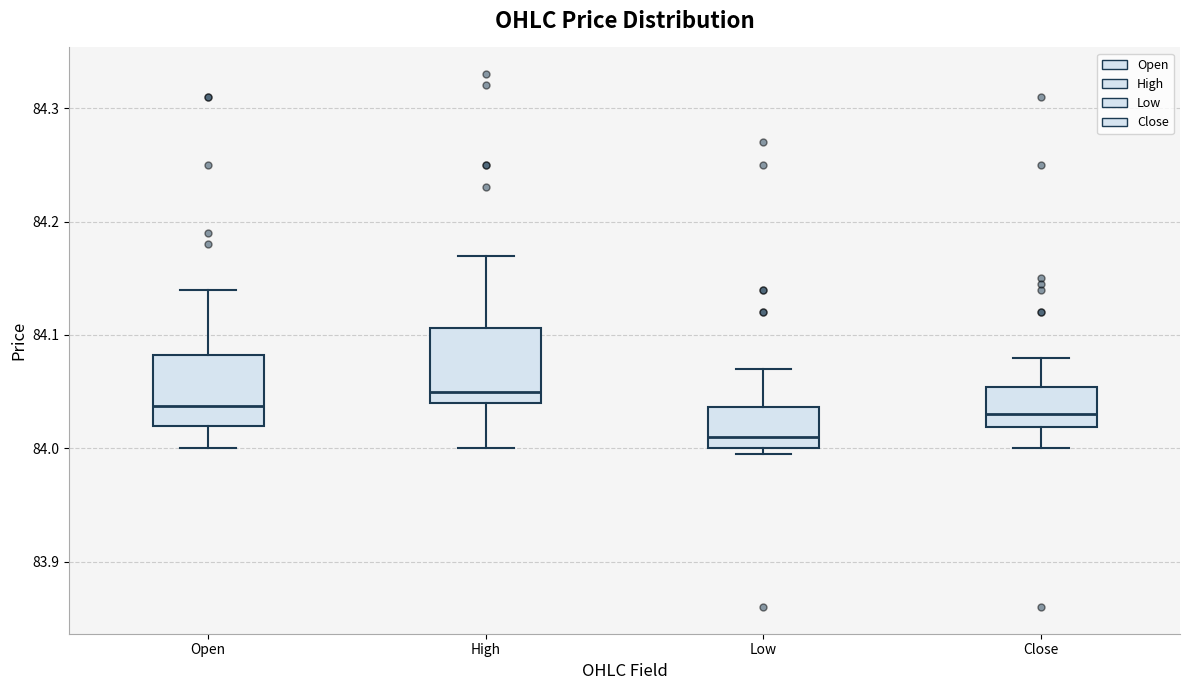

Where is the upper edge of the box for Low on the y-axis? The values are not printed on the chart, so give them approximately, as read against the axis.

84.04